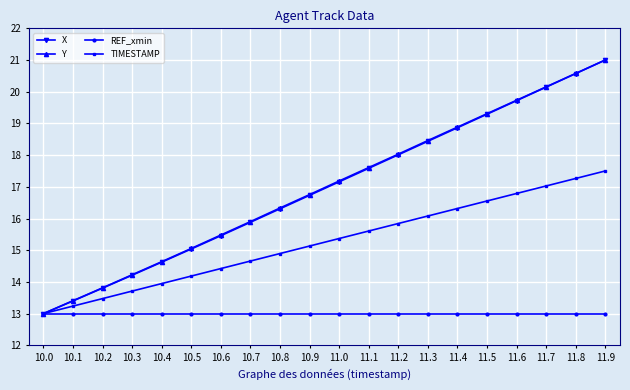

Is the value of REF_xmin at 10.6 greater than the value of TIMESTAMP at 10.9?

No